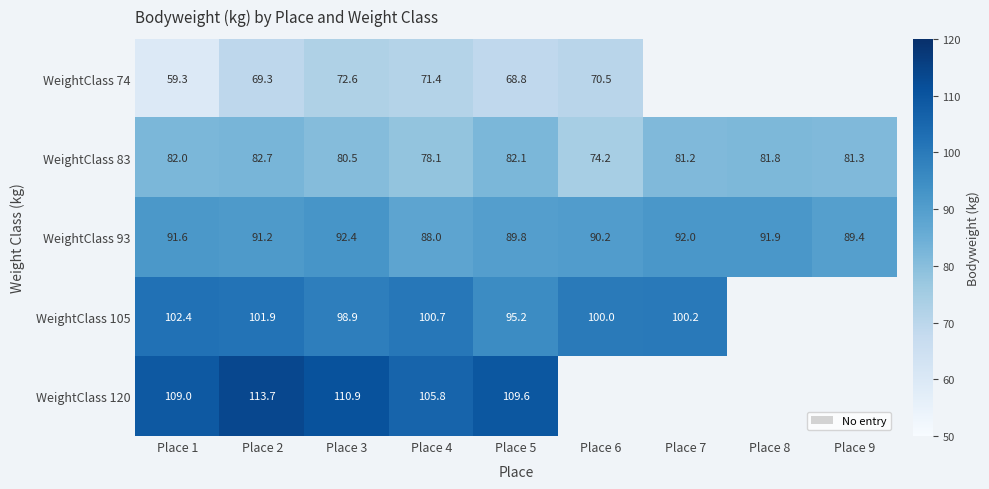

The value of WeightClass 83 at Place 2 is 82.7. True or false?

True